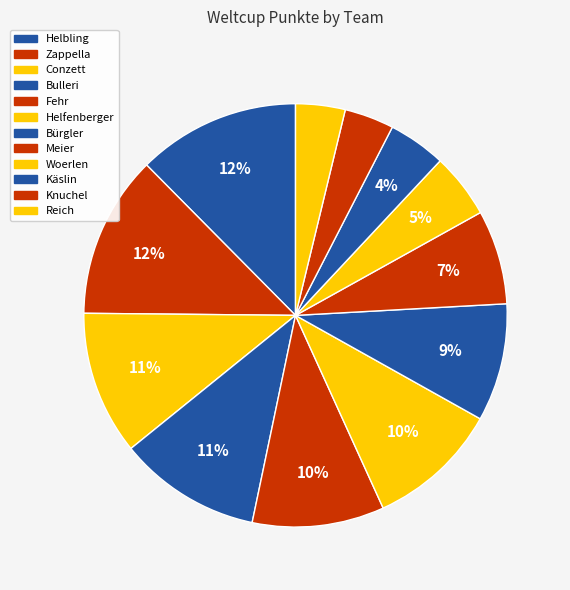

What is the total percentage of Zappella and Käslin?

15.9%